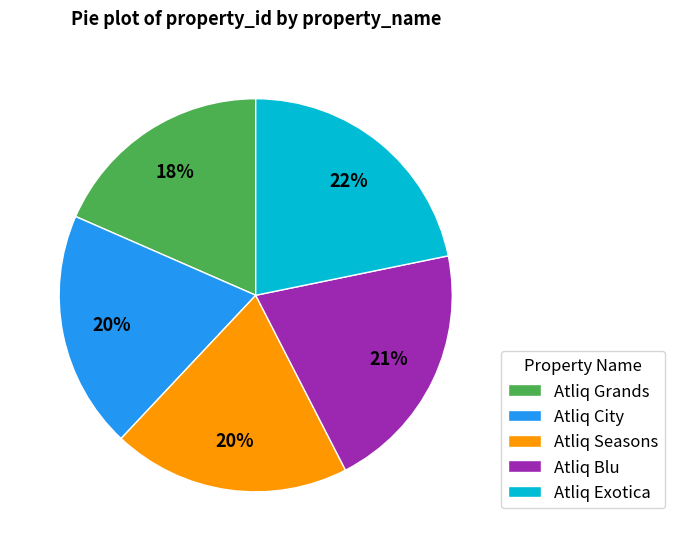

Count the number of slices in the pie.

5